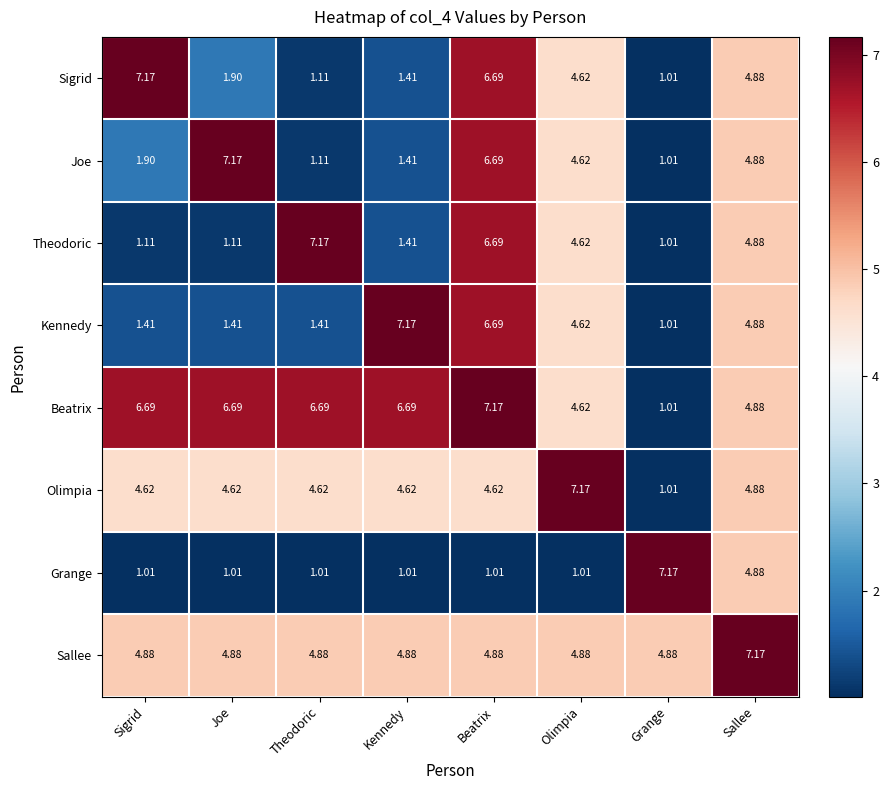

Where is Sigrid nearest to the value 4?

Olimpia